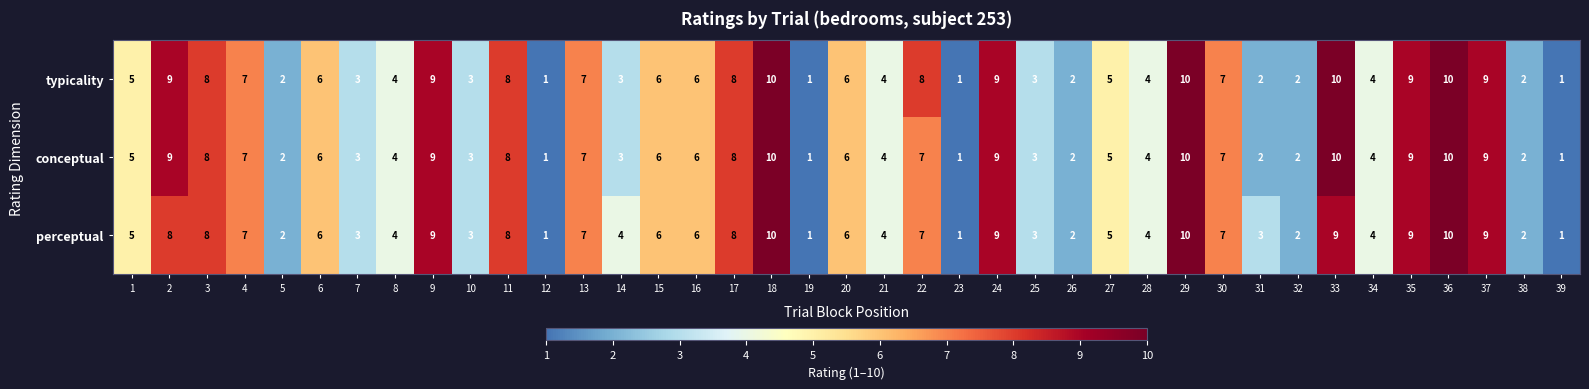

What is the difference between the perceptual values at 11 and 7?

5